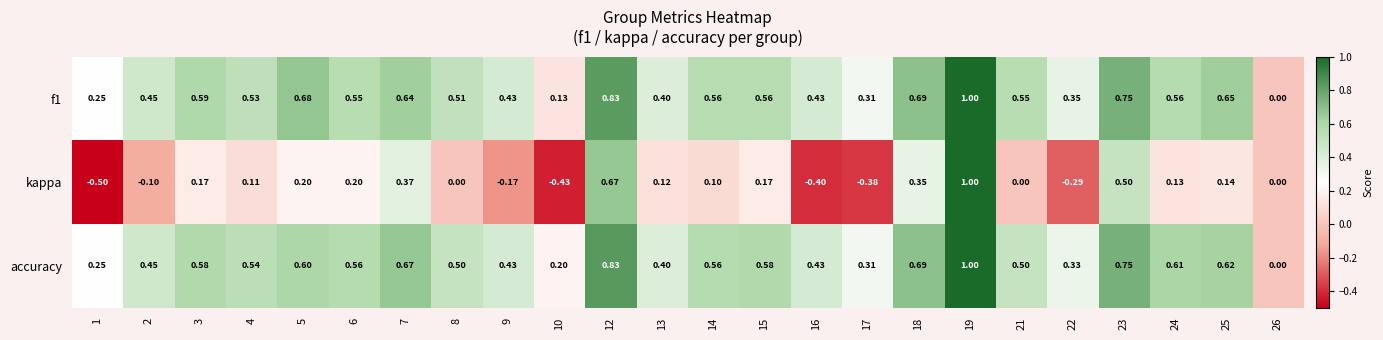

Which category has the lowest value across all series?

1